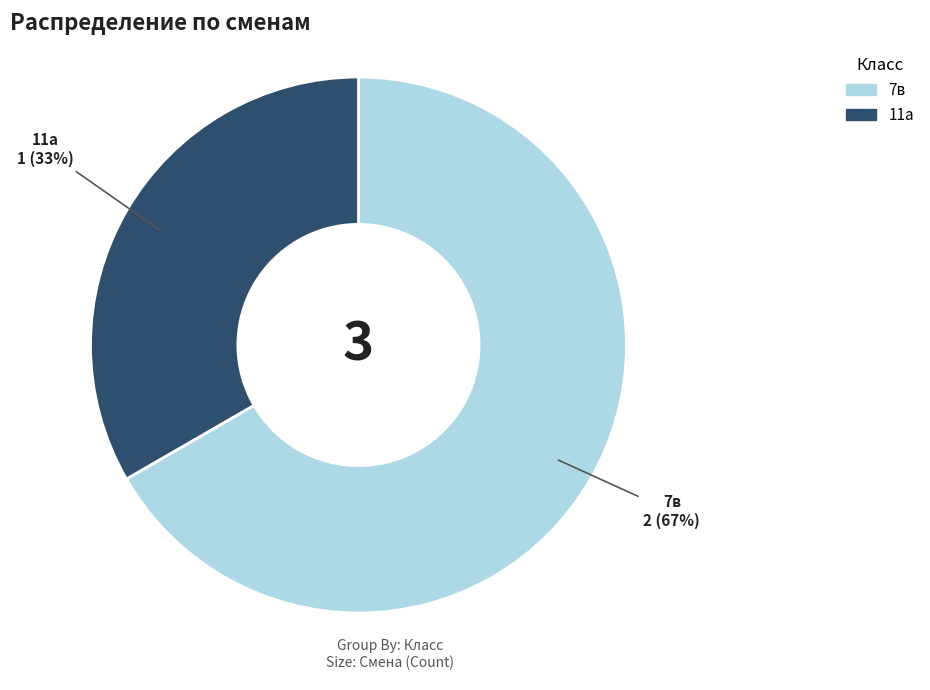

Count the number of slices in the pie.

2